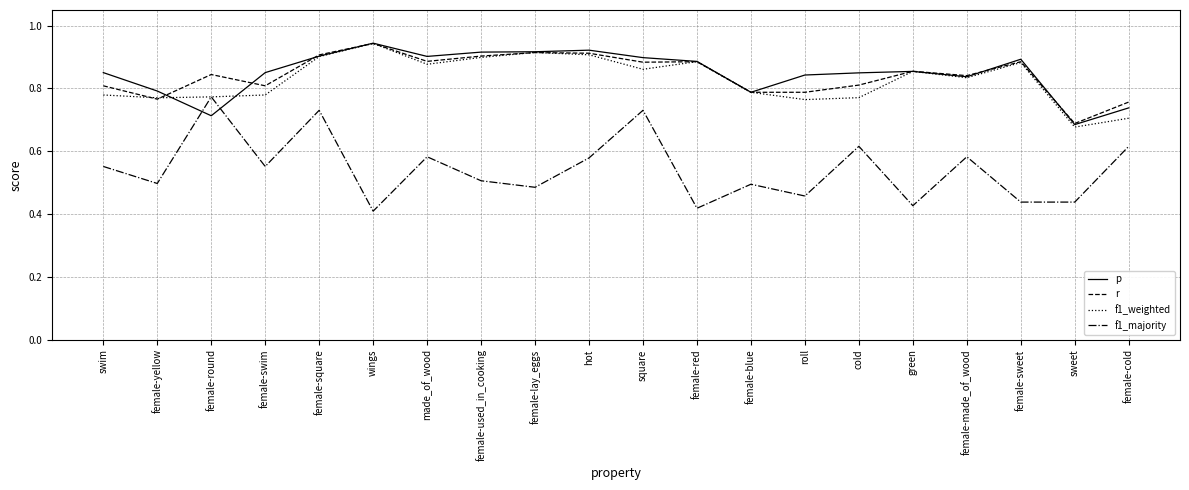

At which label is p closest to 0?

sweet